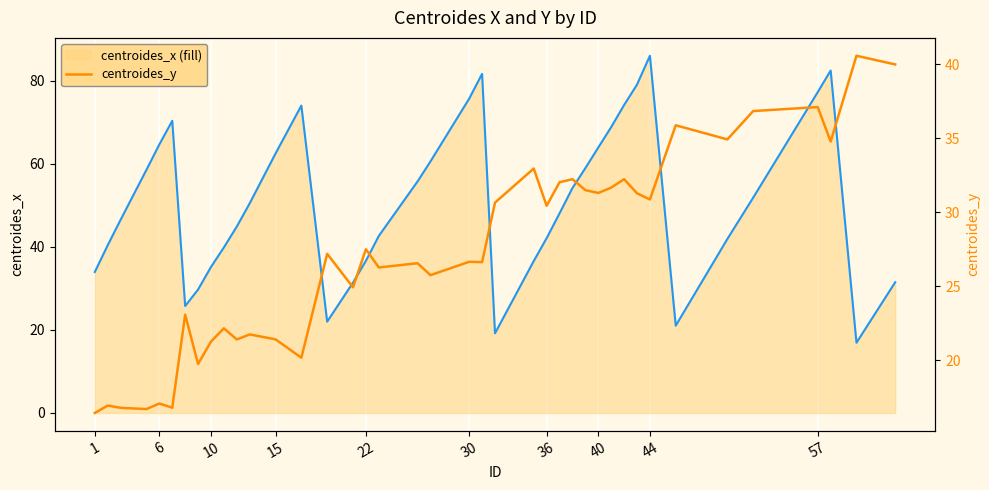

How many data points does each series have?

40